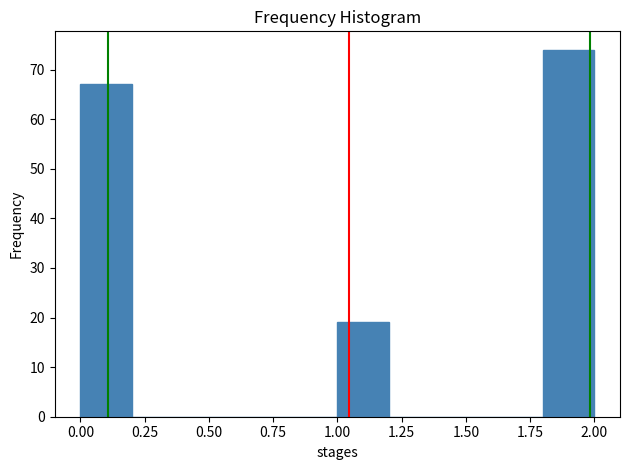

Reading left to right, list every bar in this chart as the range it spans on the x-axis followed by its height. The values are not printed on the chart, so give them approximately, as read against the axis.

0.0 to 0.2: 67
0.2 to 0.4: 0
0.4 to 0.6: 0
0.6 to 0.8: 0
0.8 to 1.0: 0
1.0 to 1.2: 19
1.2 to 1.4: 0
1.4 to 1.6: 0
1.6 to 1.8: 0
1.8 to 2.0: 74